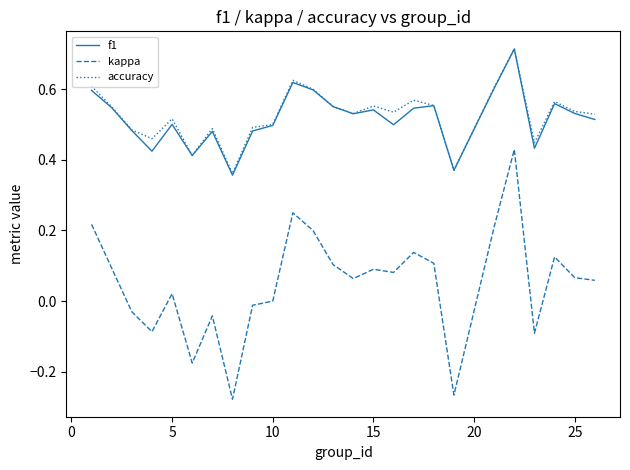

What is the difference between the second highest and second lowest values in the accuracy series?

0.3